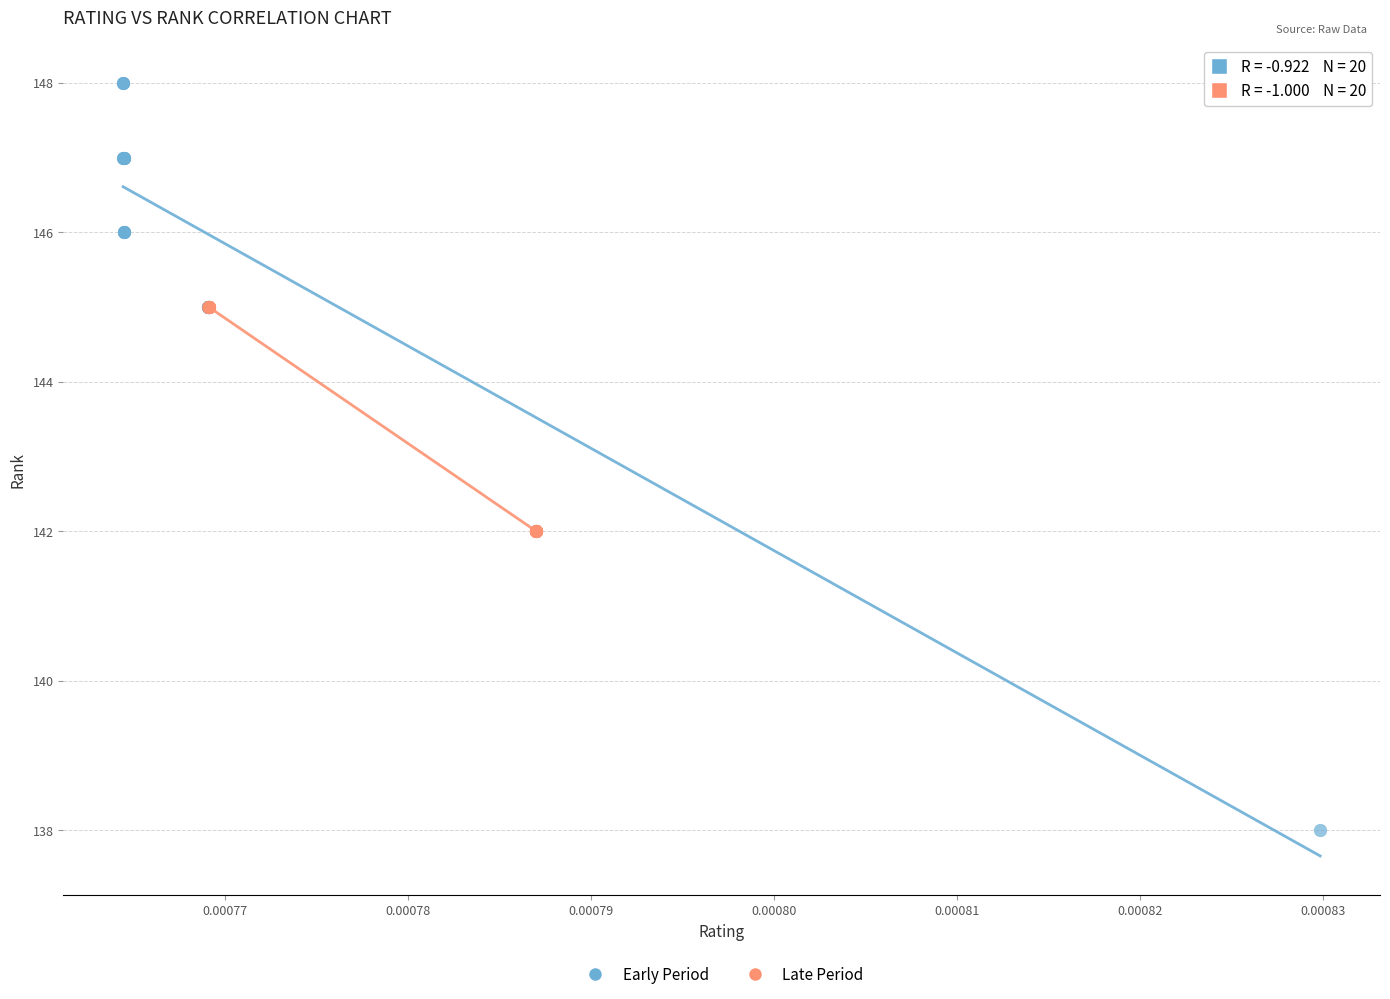

Which series reaches the minimum Y coordinate?

Early Period